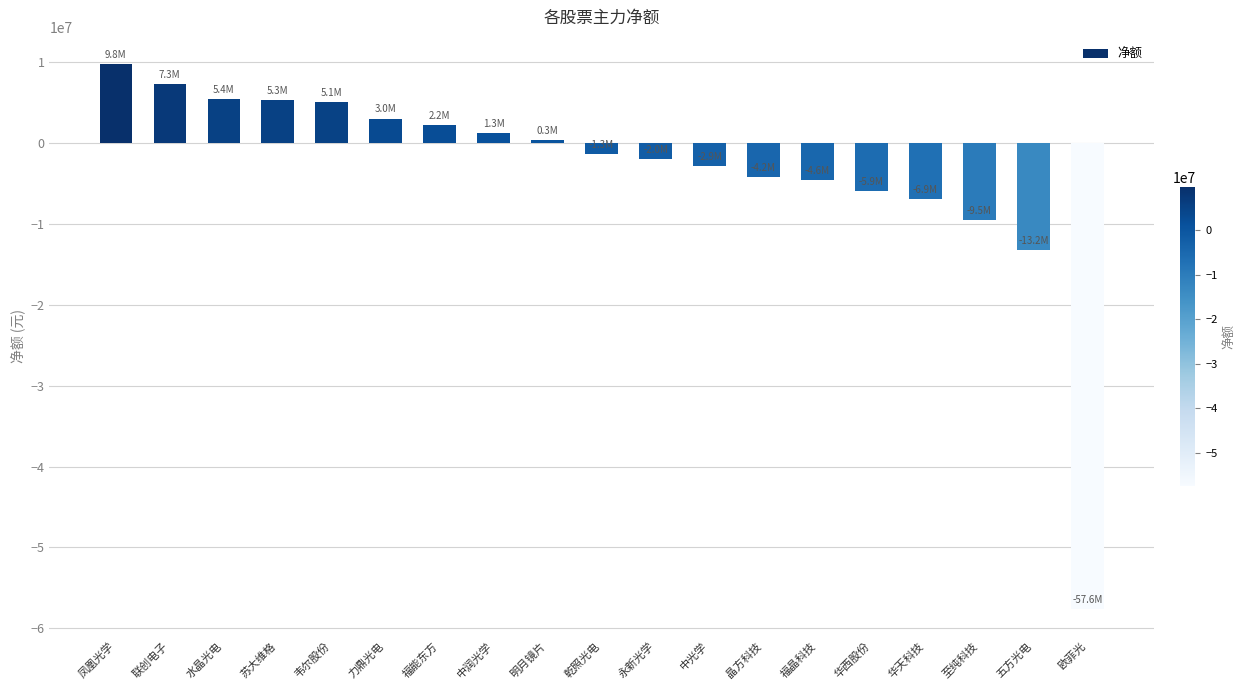

What is the change in value from 中光学 to 华天科技?

-4030710